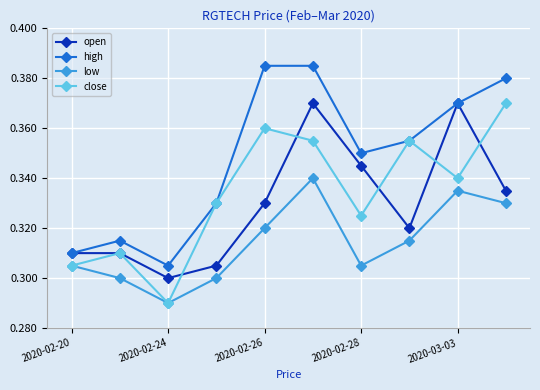

True or false: low has more than 0 points higher than both neighbors.

True